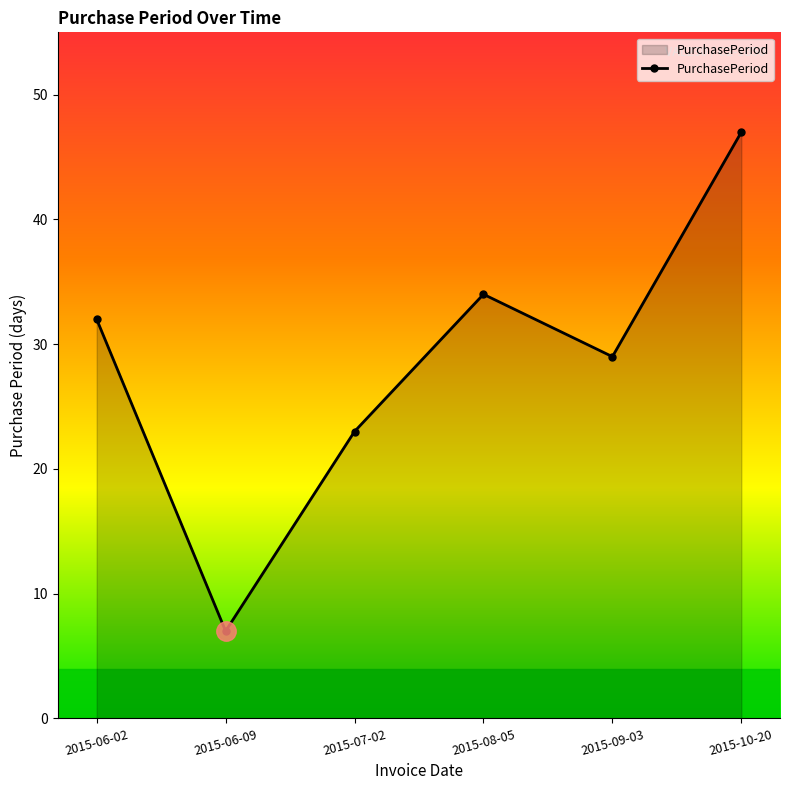

What is the label of the 1st point from the right?

2015-10-20